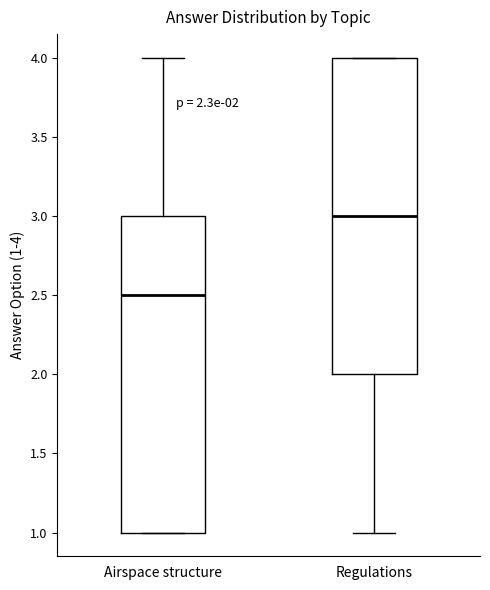

Which box has the highest median line?

Regulations